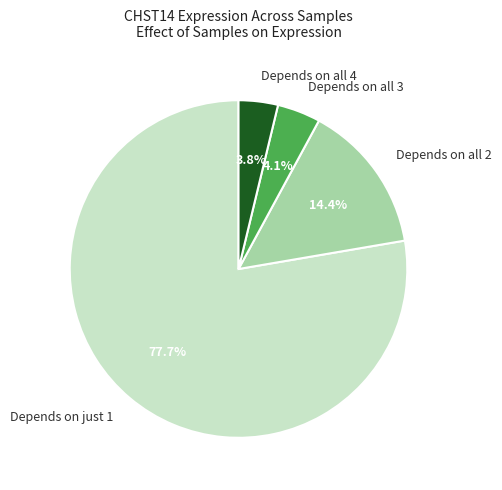

What portion of the pie excludes Depends on all 4?

96.2%